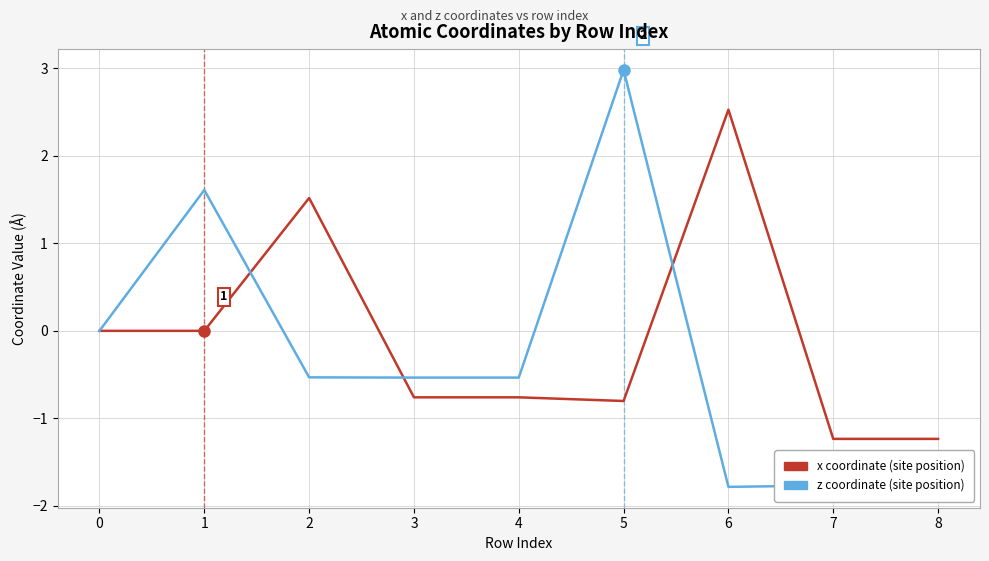

Rank the series at 5 from lowest to highest value.

x coordinate (site position), z coordinate (site position)